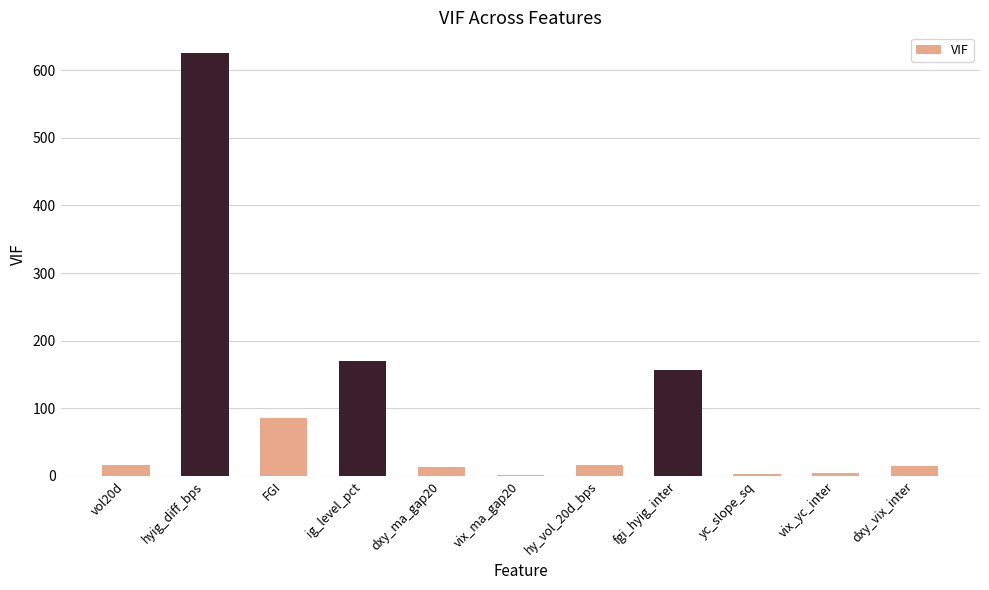

What is the sum of all values?

1104.7